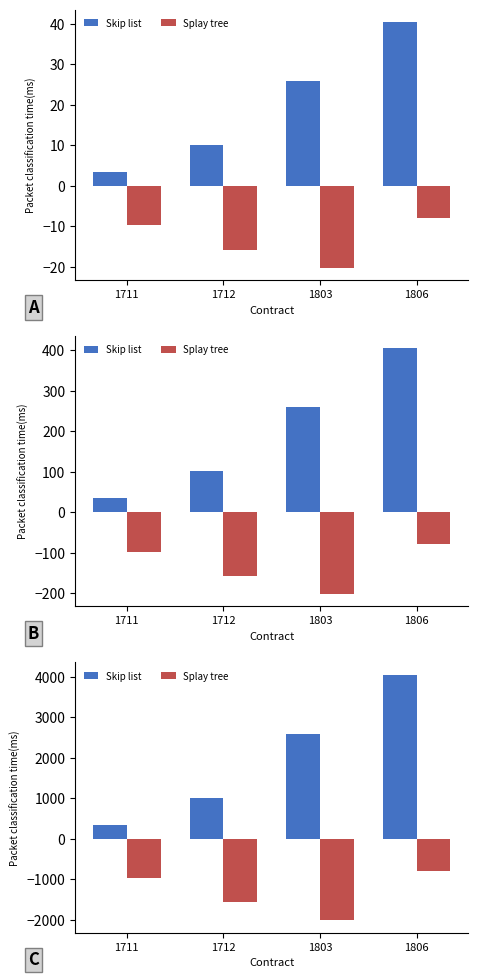

Rank the series at 1712 from highest to lowest value.

Skip list, Splay tree